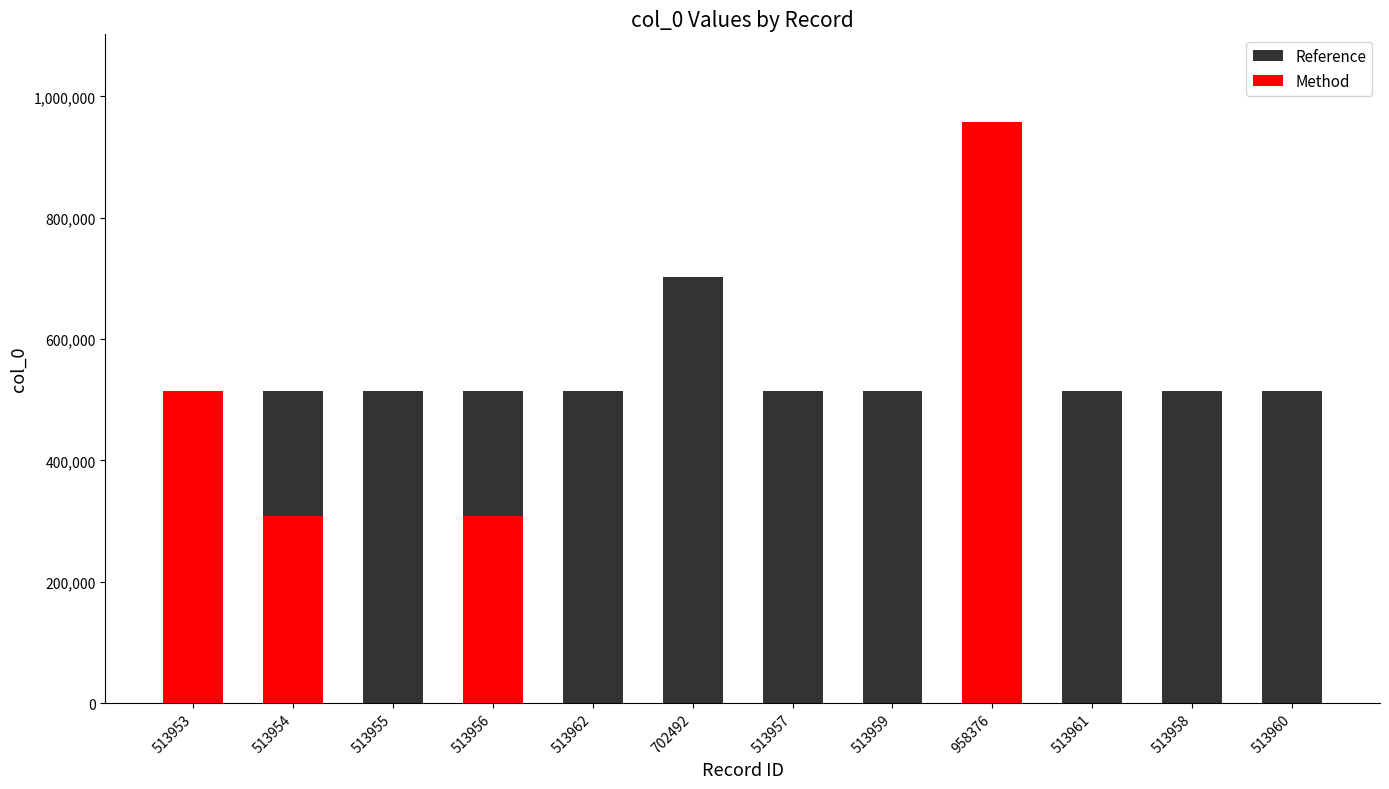

Which series has the widest spread of values?

Method